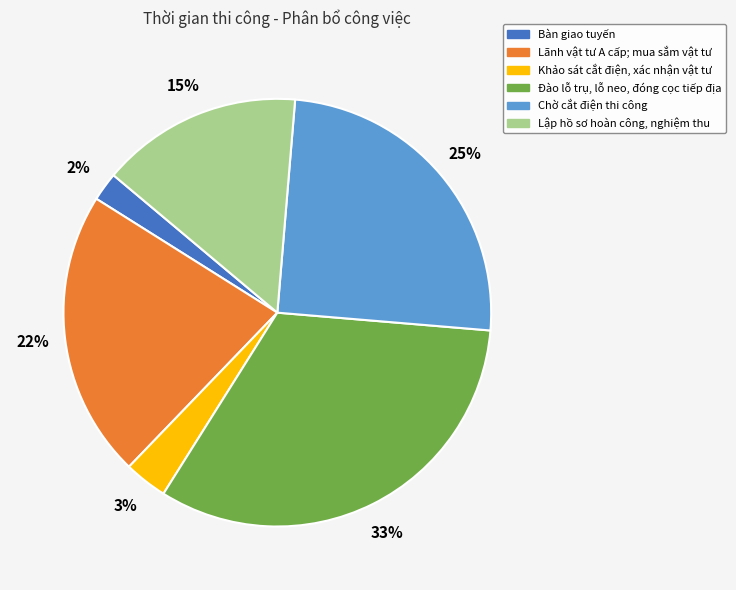

To the nearest percent, what is the average slice percentage?

17%